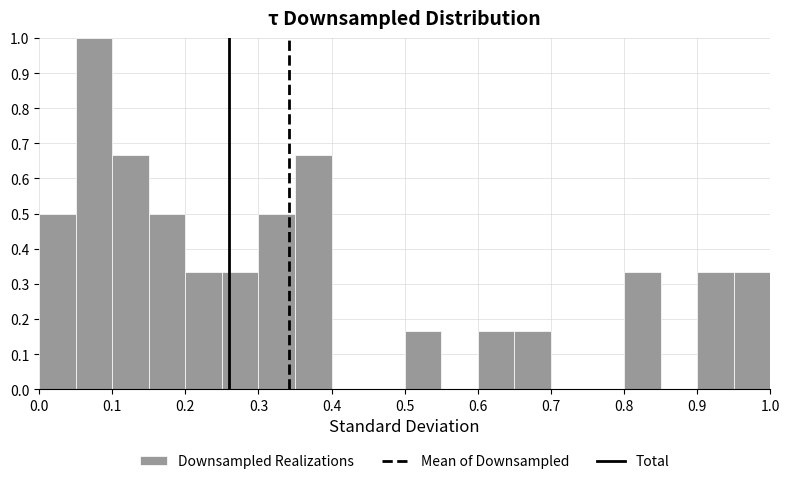

Reading left to right, list every bar in this chart as the range it spans on the x-axis followed by its height. The values are not printed on the chart, so give them approximately, as read against the axis.

0.00 to 0.05: 0.50
0.05 to 0.10: 1.00
0.10 to 0.15: 0.67
0.15 to 0.20: 0.50
0.20 to 0.25: 0.33
0.25 to 0.30: 0.33
0.30 to 0.35: 0.50
0.35 to 0.40: 0.67
0.40 to 0.45: 0
0.45 to 0.50: 0
0.50 to 0.55: 0.17
0.55 to 0.60: 0
0.60 to 0.65: 0.17
0.65 to 0.70: 0.17
0.70 to 0.75: 0
0.75 to 0.80: 0
0.80 to 0.85: 0.33
0.85 to 0.90: 0
0.90 to 0.95: 0.33
0.95 to 1.00: 0.33